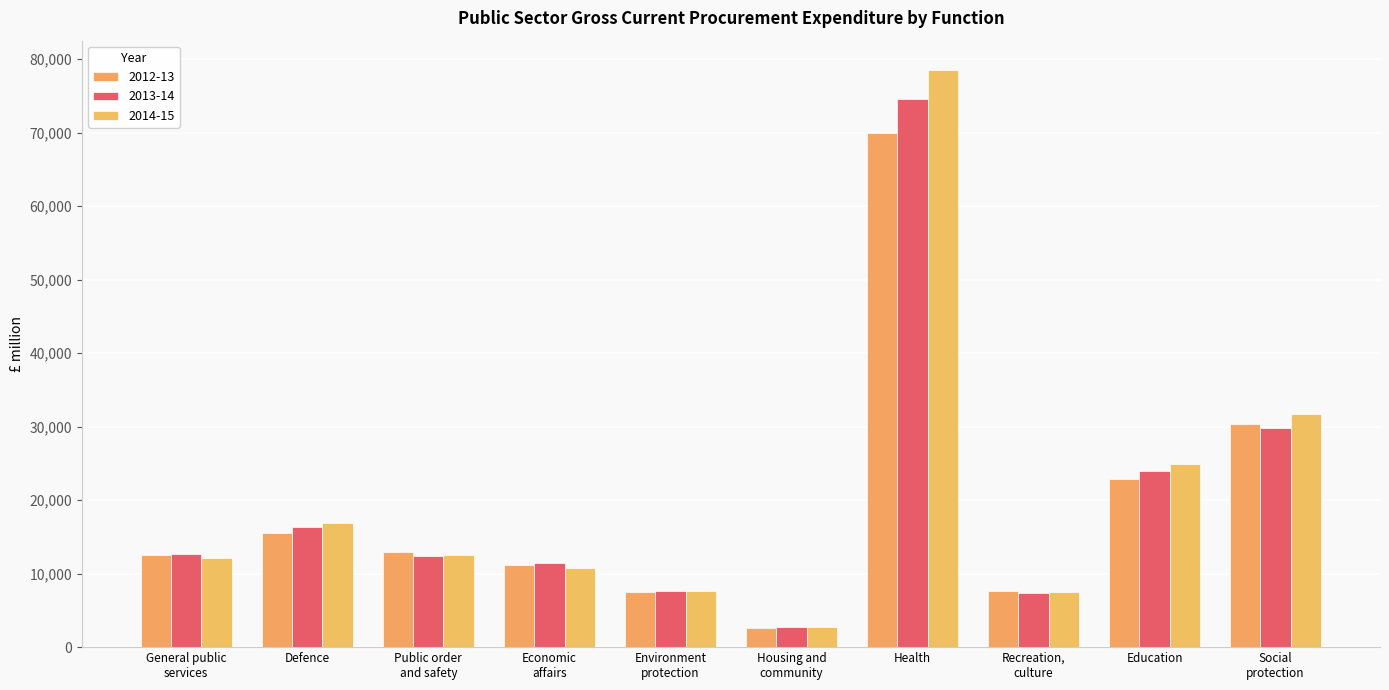

True or false: 2013-14 has a value of 12360 at Public order
and safety.

True